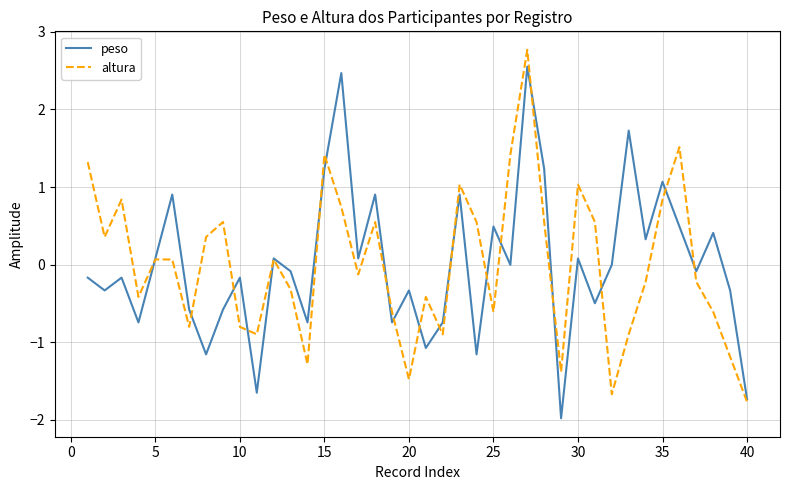

List the series in order of their peak value, lowest first.

peso, altura